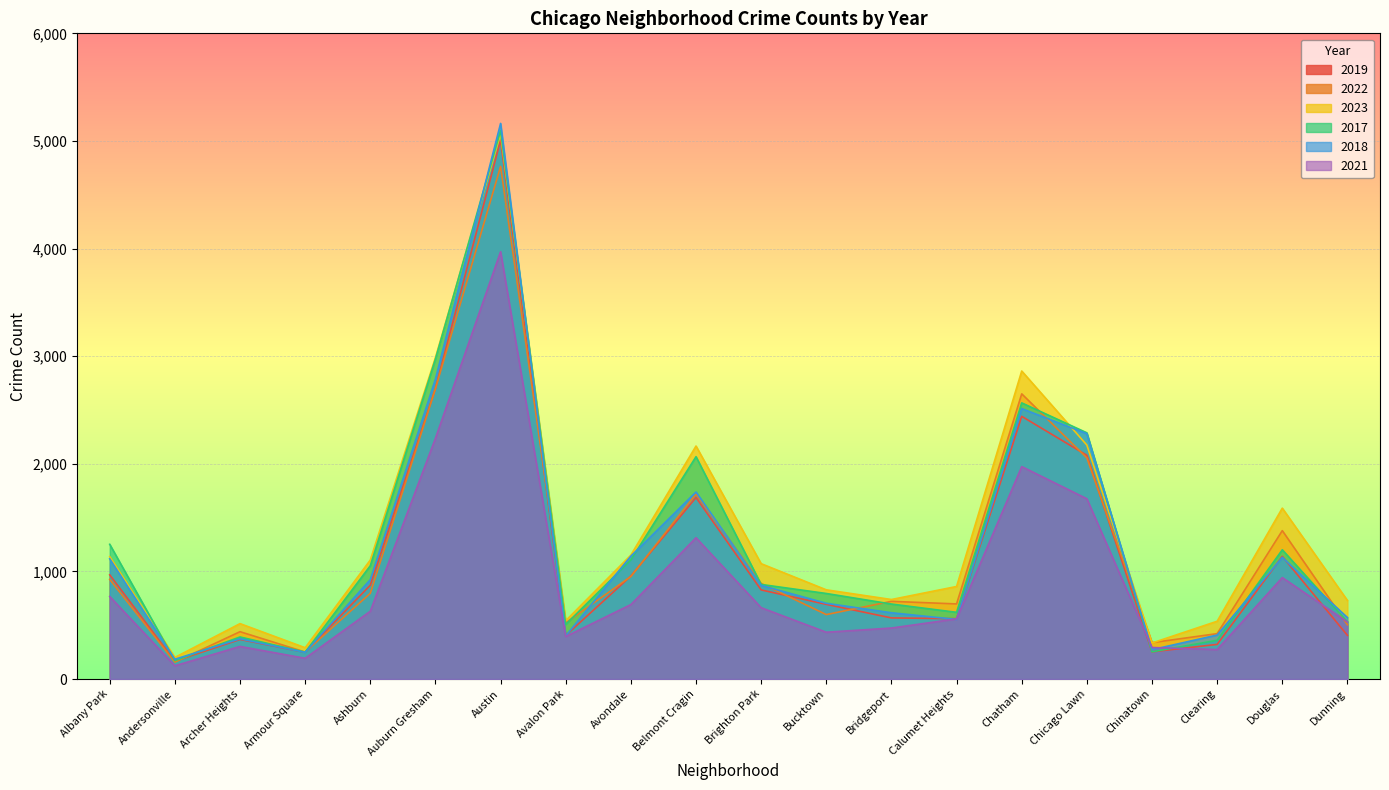

How many lines are shown in the chart?

6